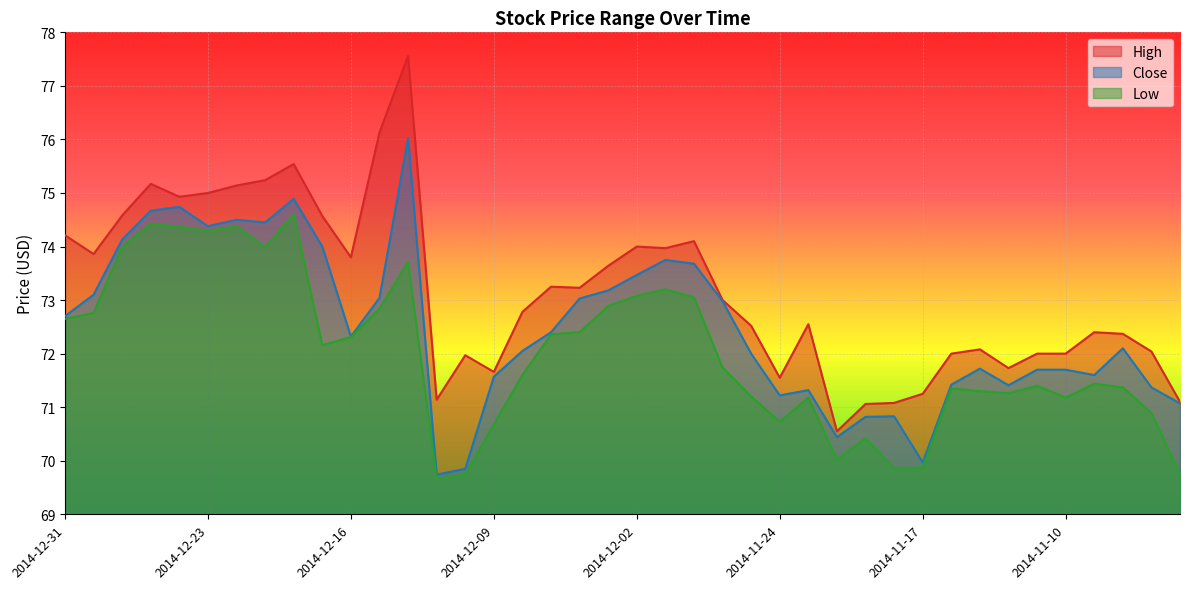

What is the spread (max minus min) of values at 2014-11-26?

1.3